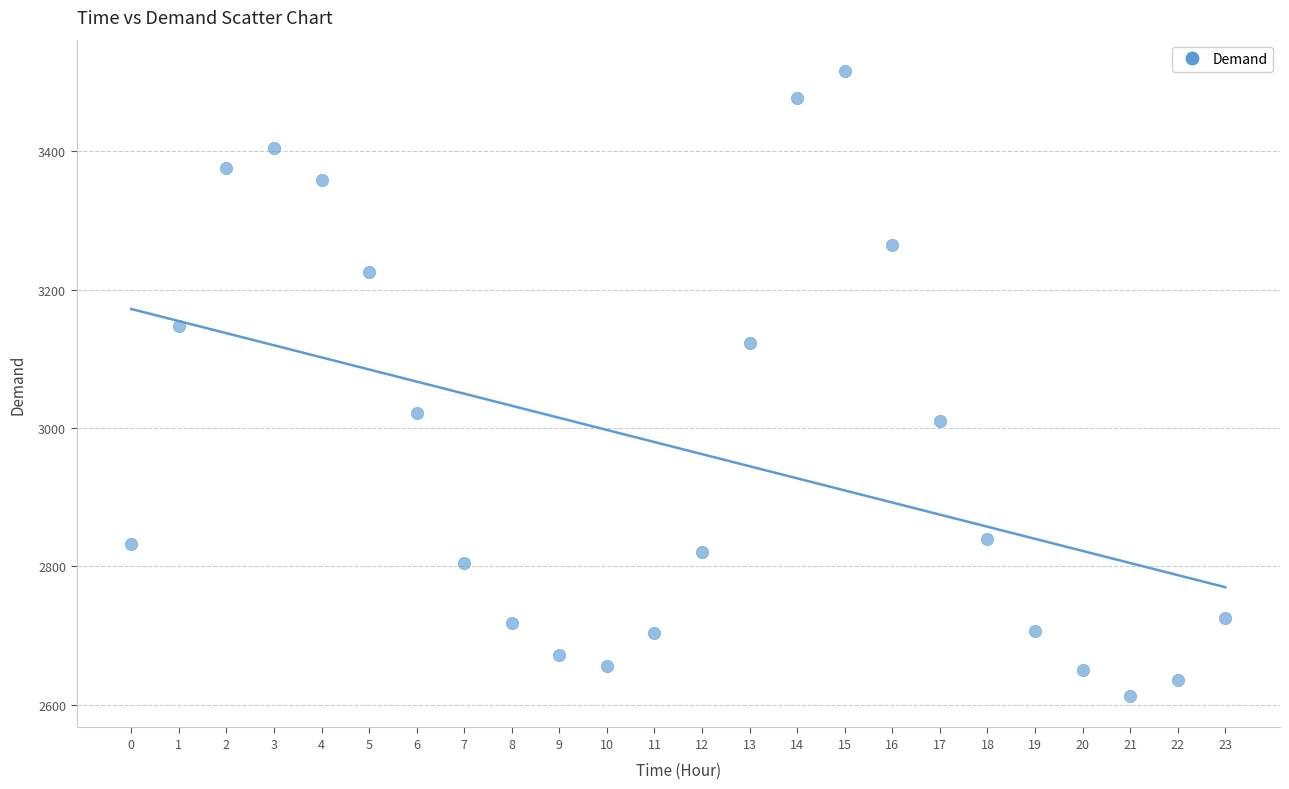

What Y value in the scatter plot is closest to 3064?

3021